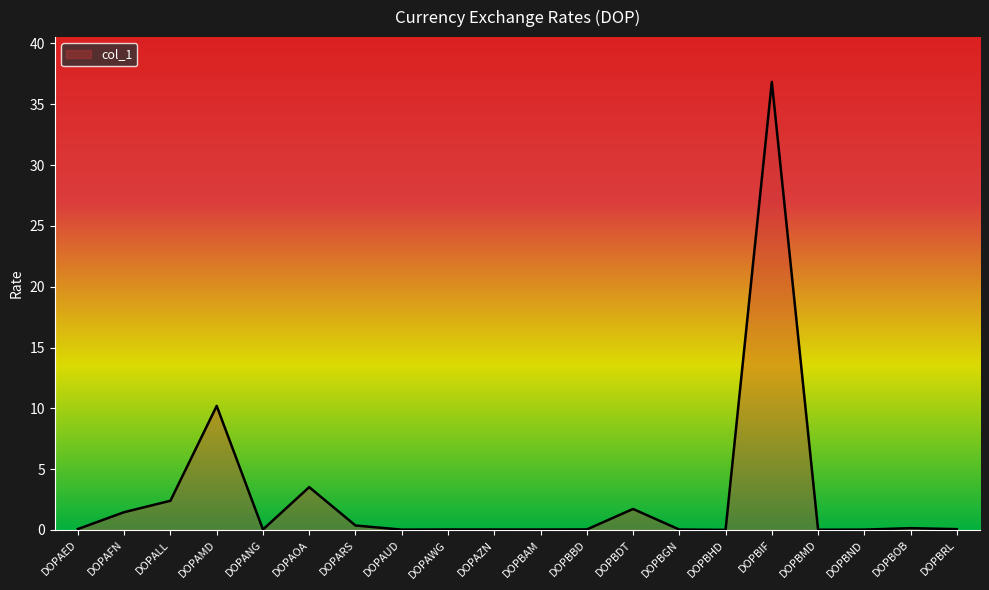

At which category does the chart reach its peak across all series?

DOPBIF